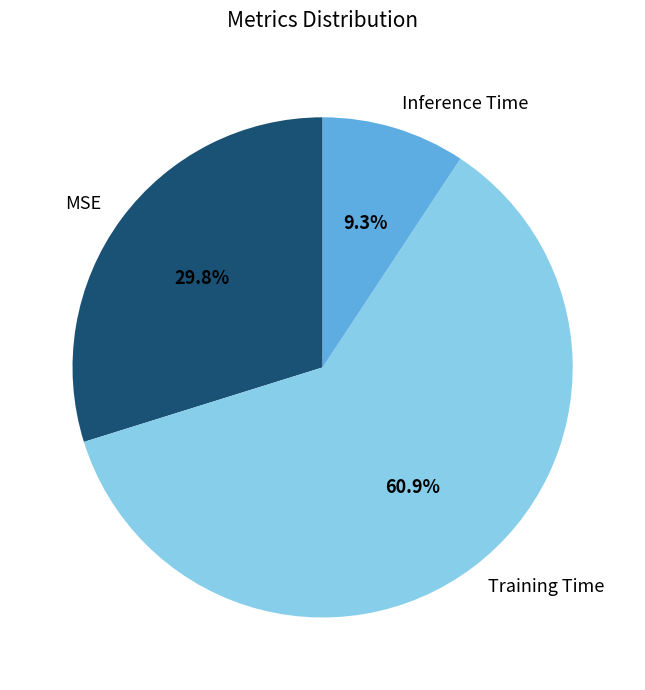

What is the largest slice in the pie chart?

Training Time